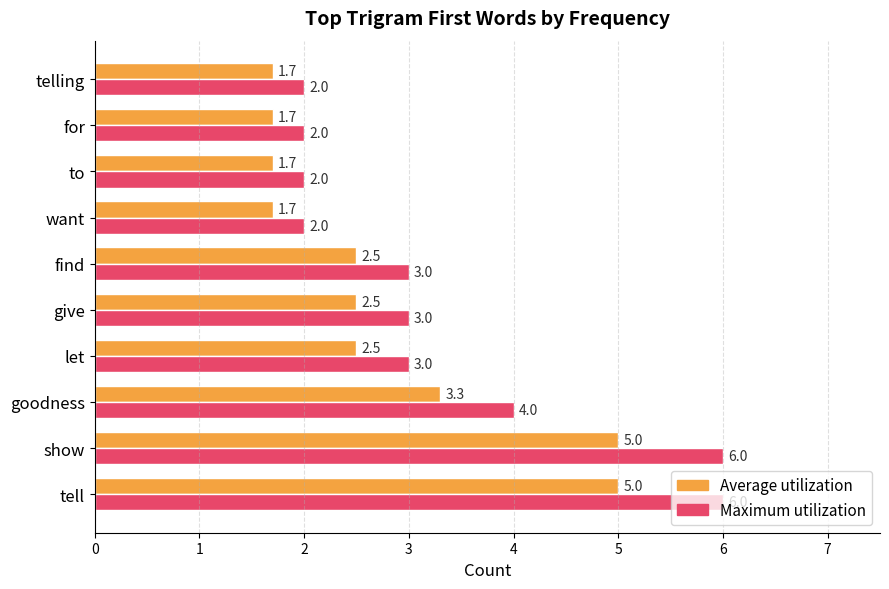

What is the difference between the maximum and minimum values in the Average utilization series?

3.3